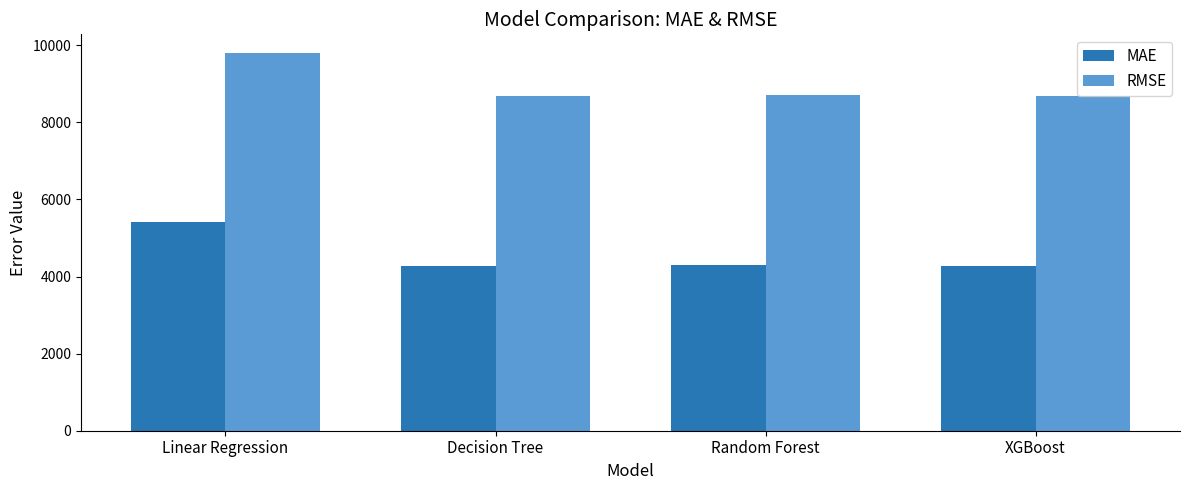

How many values in the MAE series are below 4312?

2